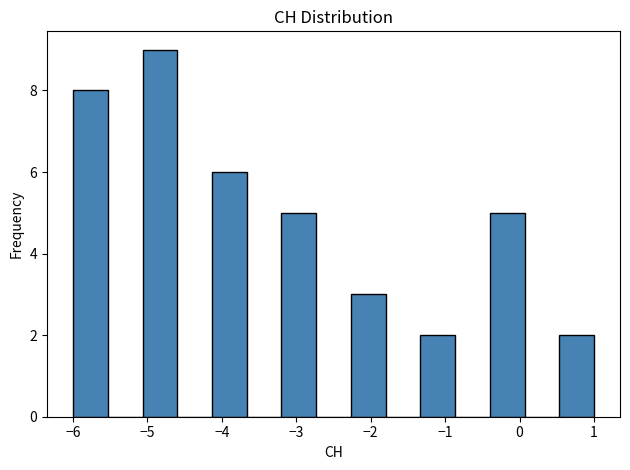

How tall is the bar that spans -3.2 to -2.7 on the x-axis? Neither the bar edges nor the heights are printed on the chart, so give them approximately, as read against the axes.

5